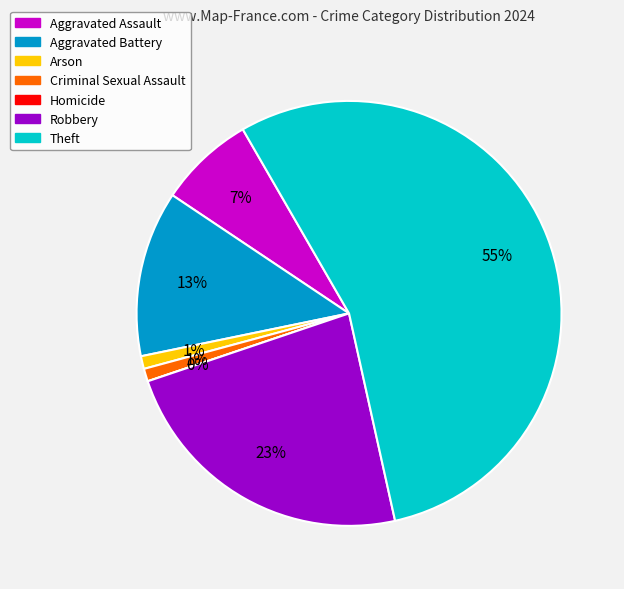

What is the largest slice in the pie chart?

Theft